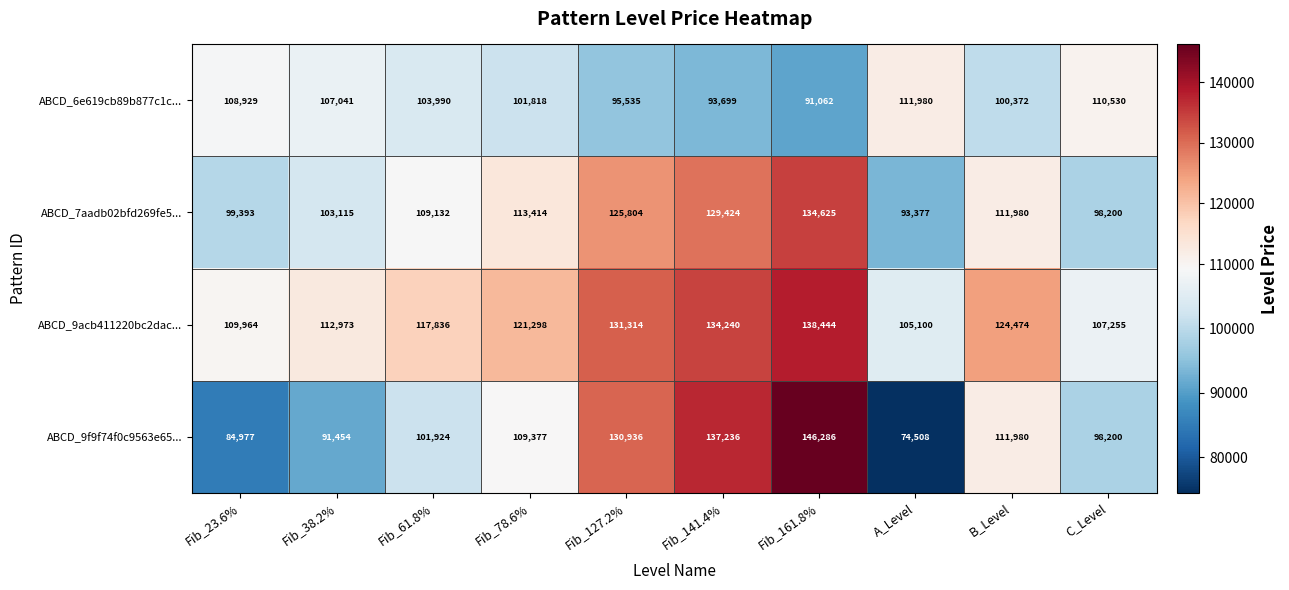

What is the difference between the maximum and minimum values in the ABCD_9acb411220bc2dac... series?

33344